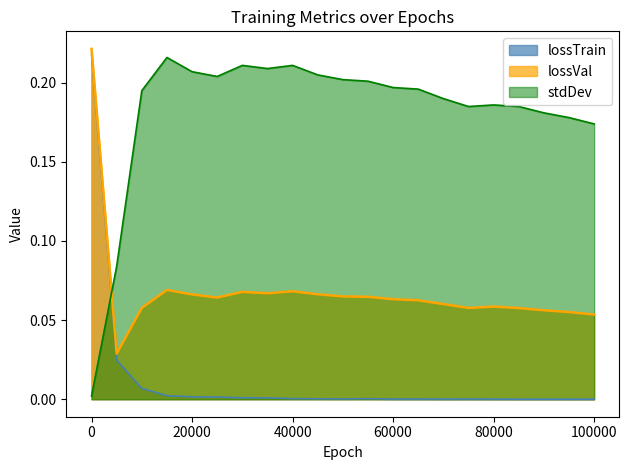

How many series are shown in this chart?

3